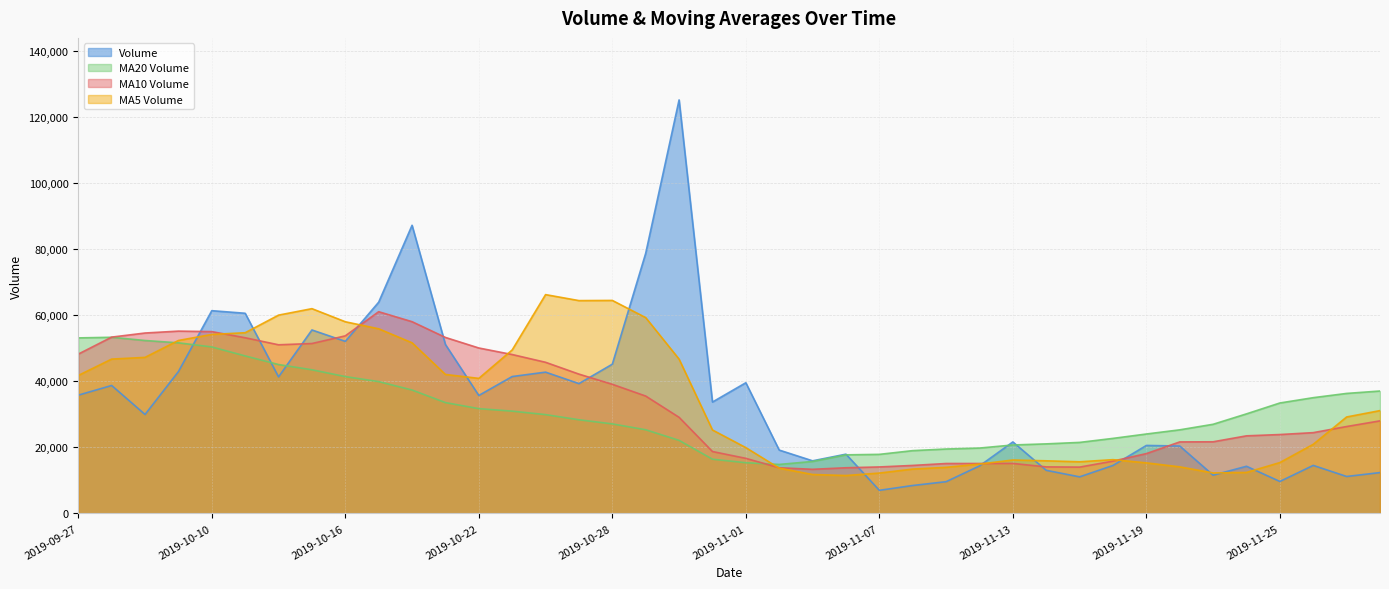

At which category is the sum across all series the highest?

2019-10-18